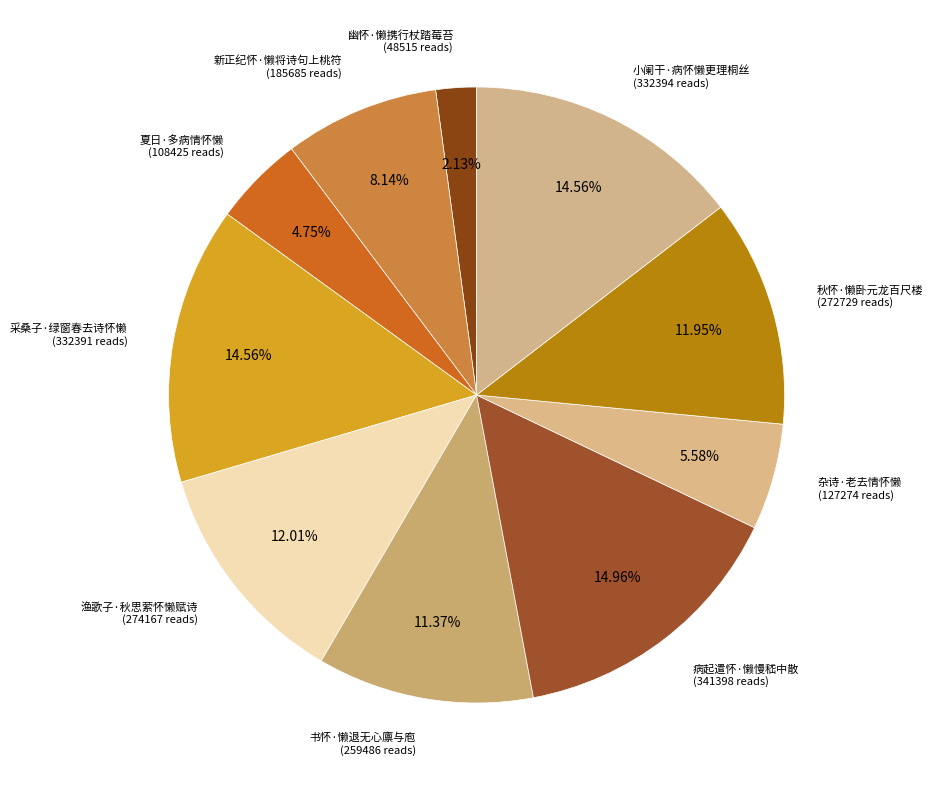

How many segments does this pie chart have?

10